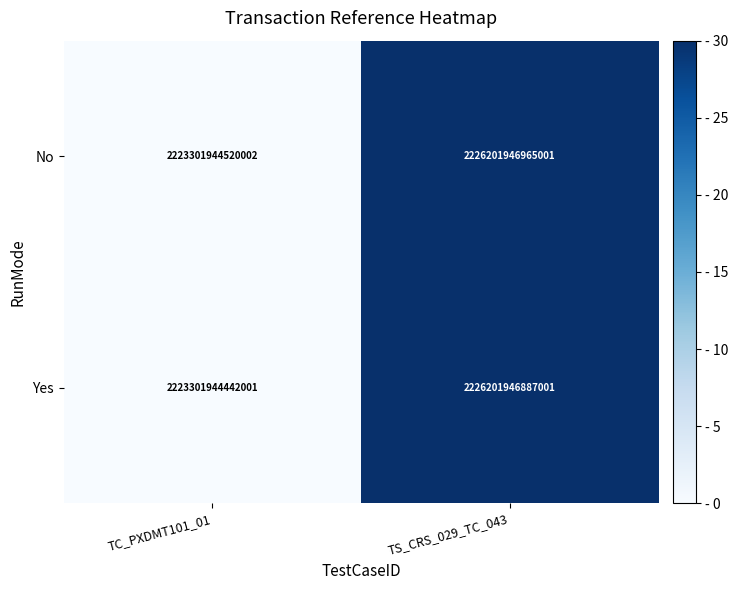

List the series in order of their overall mean, lowest first.

Yes, No